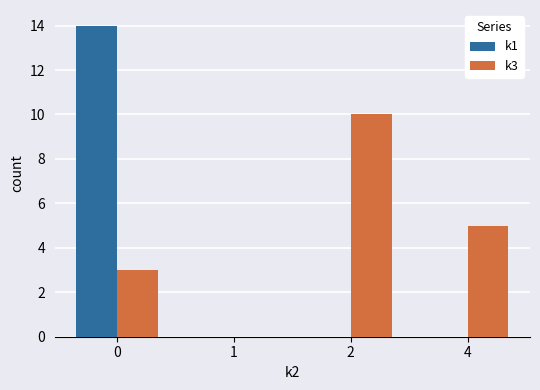

True or false: k1 has a value of 23 at 0.

False